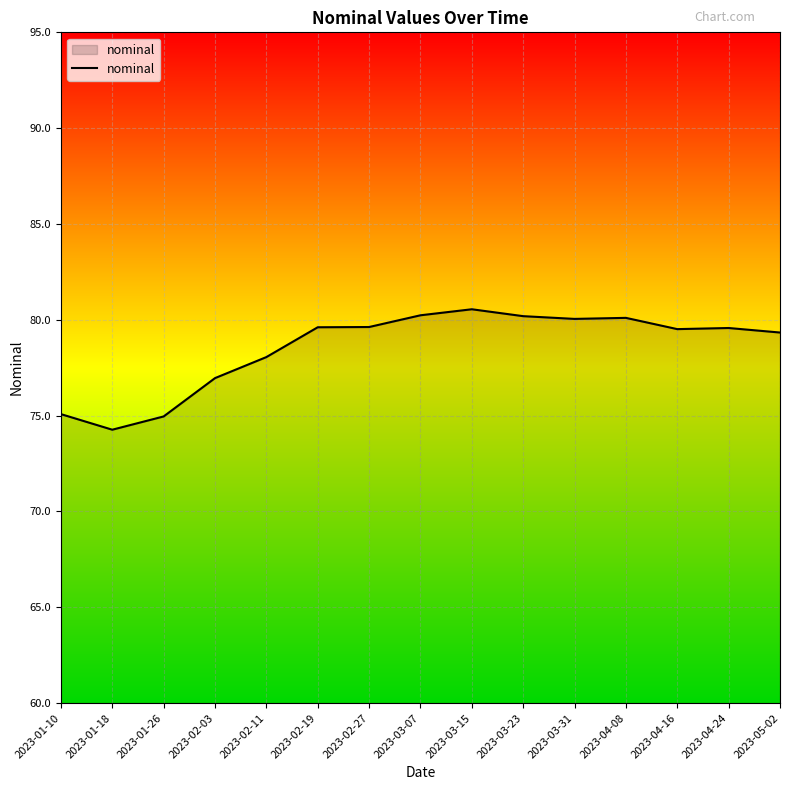

Where is the data nearest to the value 77?

2023-02-03